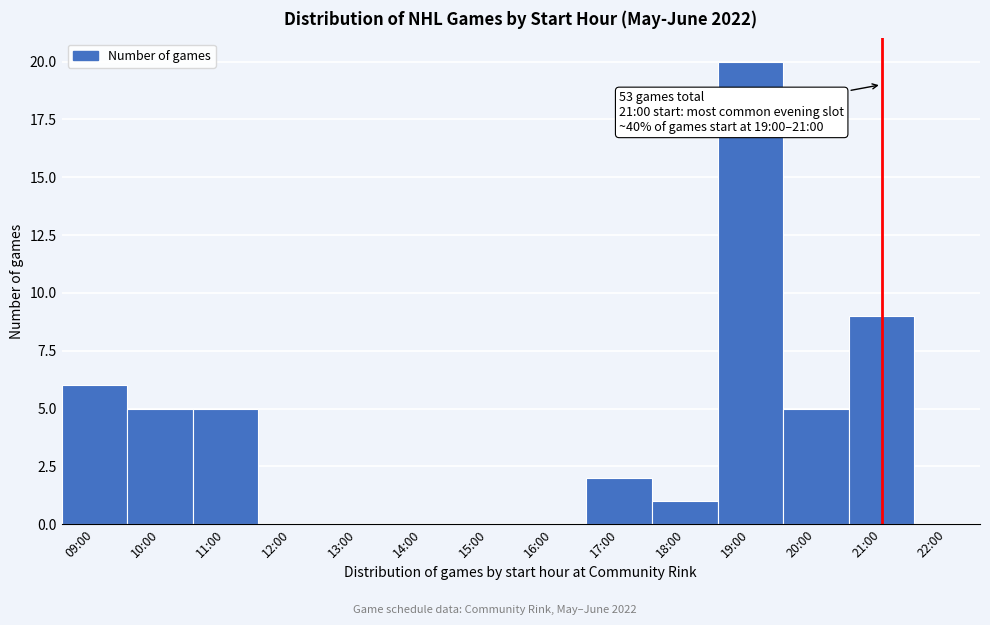

Reading left to right, extract all data points from this chart.

09:00=6	10:00=5	11:00=5	12:00=0	13:00=0	14:00=0	15:00=0	16:00=0	17:00=2	18:00=1	19:00=20	20:00=5	21:00=9	22:00=0